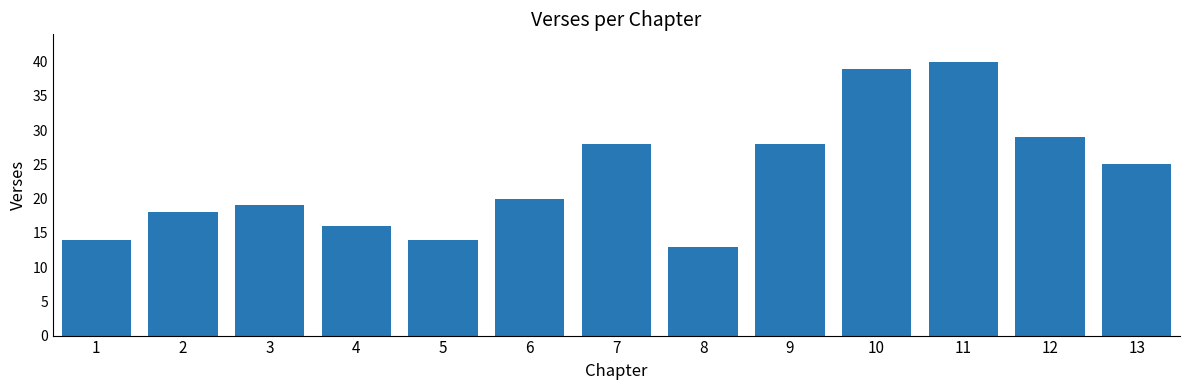

What is the value of the 4th bar from the left?

16